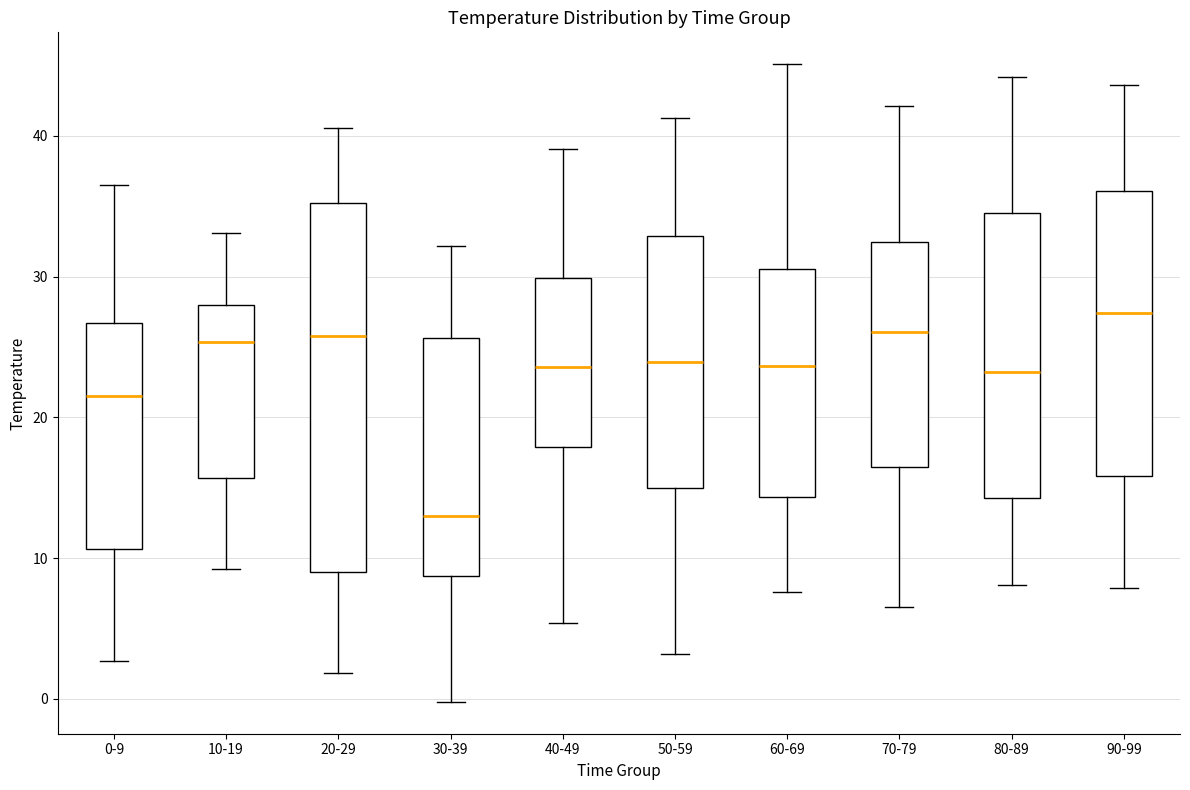

Reading left to right, transcribe this box plot: for each box, give where its median line is, the range the box spans, and where its two whiskers end, as read against the y-axis. The values are not printed on the chart, so give them approximately, as read against the axis.

0-9: median 22, box 11 to 27, whiskers 3 to 37
10-19: median 25, box 16 to 28, whiskers 9 to 33
20-29: median 26, box 9 to 35, whiskers 2 to 41
30-39: median 13, box 9 to 26, whiskers 0 to 32
40-49: median 24, box 18 to 30, whiskers 5 to 39
50-59: median 24, box 15 to 33, whiskers 3 to 41
60-69: median 24, box 14 to 31, whiskers 8 to 45
70-79: median 26, box 16 to 32, whiskers 7 to 42
80-89: median 23, box 14 to 35, whiskers 8 to 44
90-99: median 27, box 16 to 36, whiskers 8 to 44